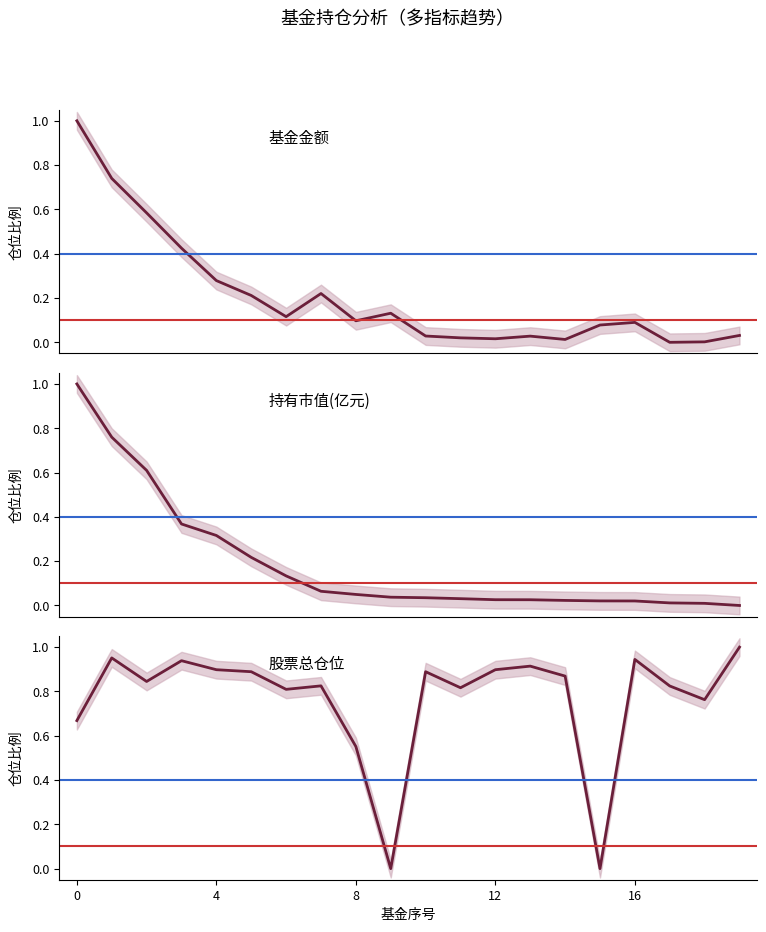

Rank the series at 18 from highest to lowest value.

股票总仓位, 持有市值(亿元), 基金金额